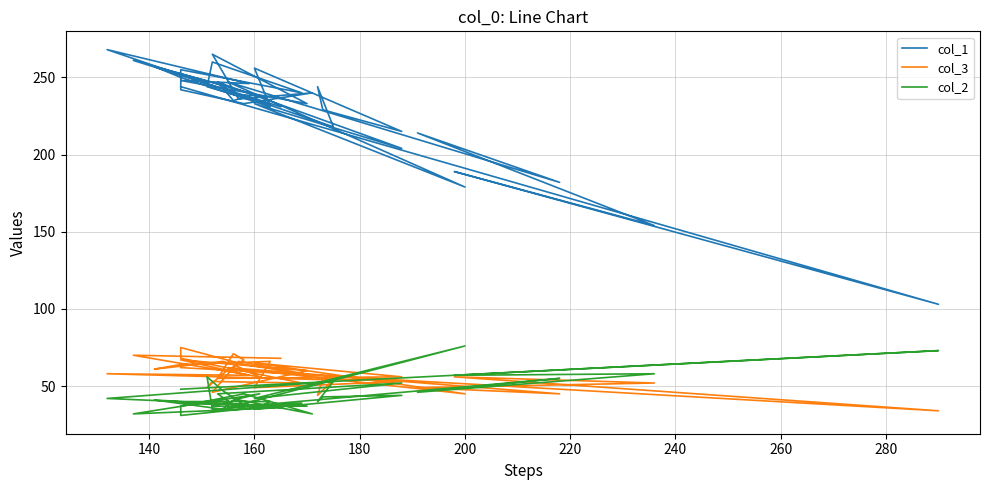

How many intersections are there between col_2 and col_3?

8